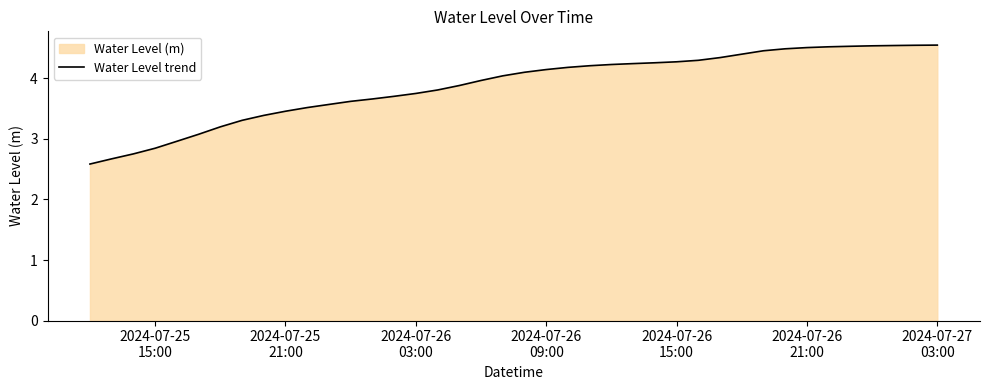

What is the difference between the maximum and minimum values?

2.0